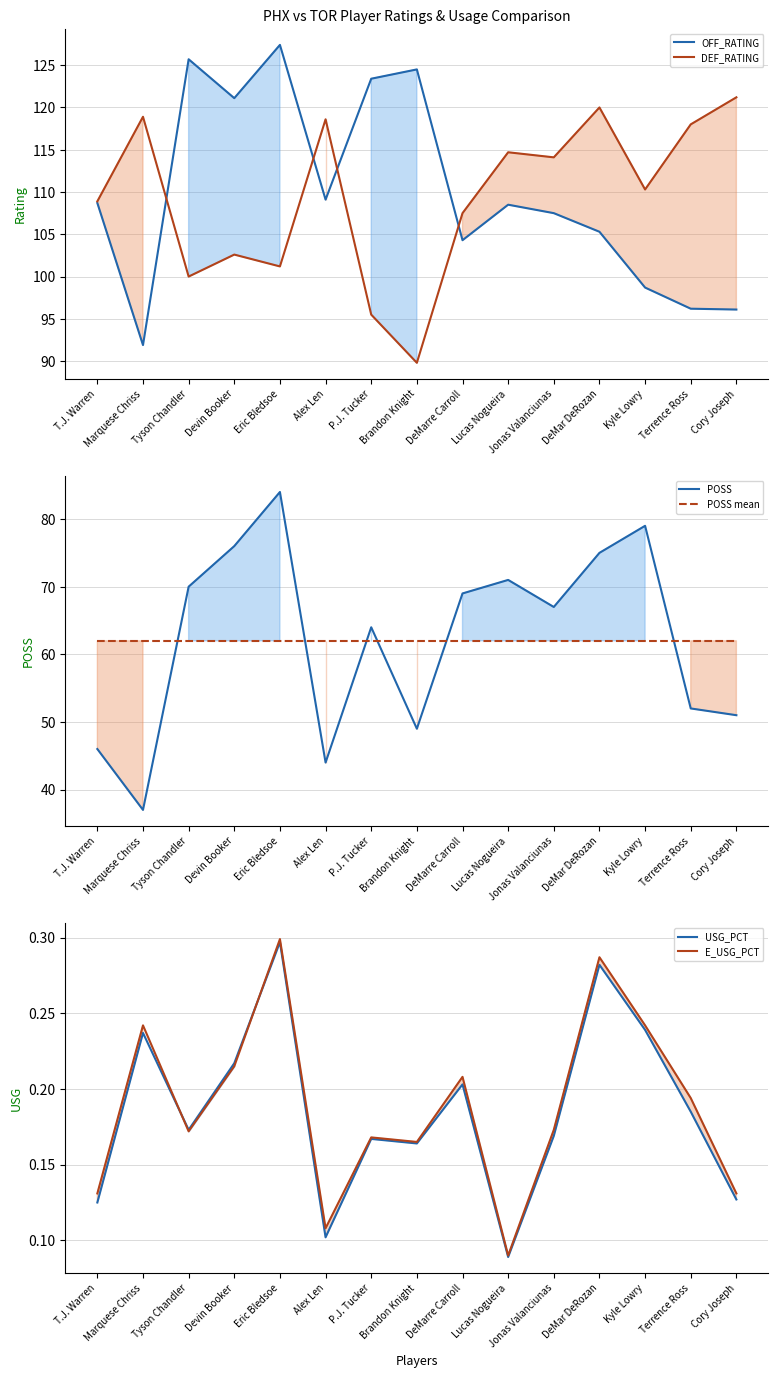

What is the label of the 3rd point from the right?

Kyle Lowry